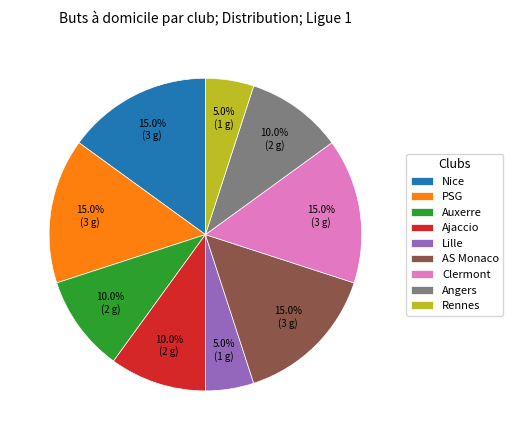

What is the ratio of the value at Lille to the value at PSG?

0.3